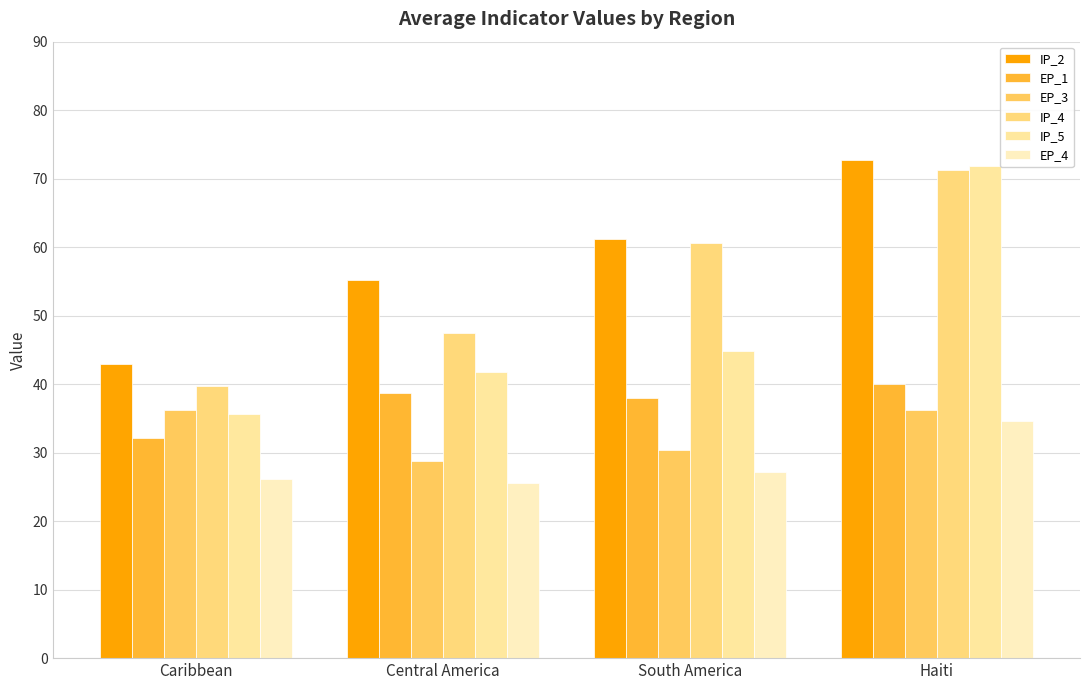

What are all the series names shown in the legend?

IP_2, EP_1, EP_3, IP_4, IP_5, EP_4